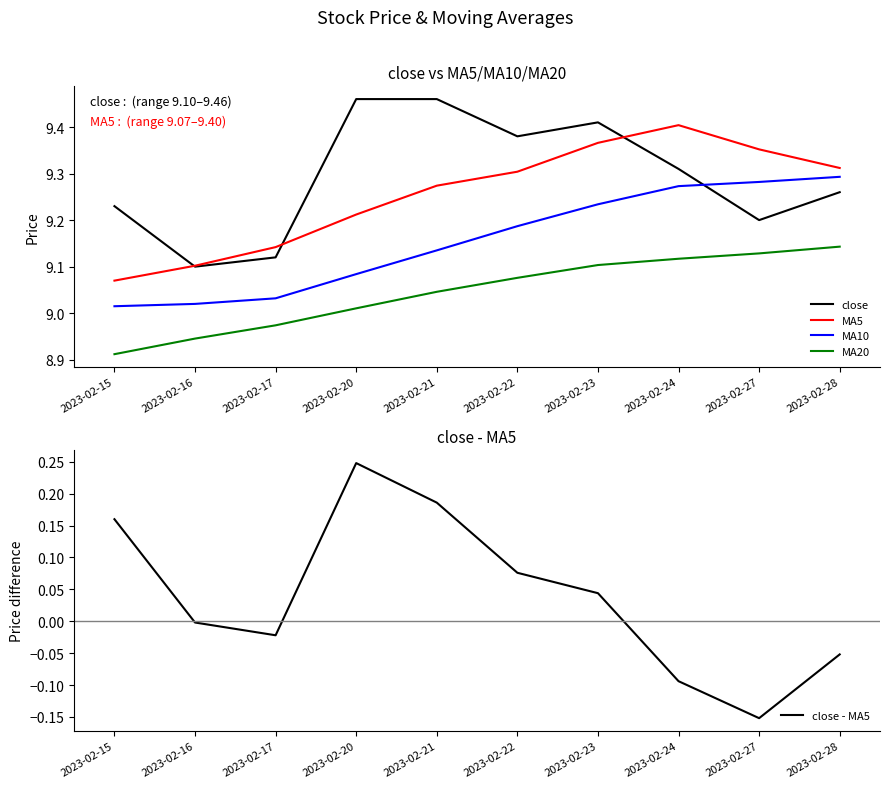

Reading right to left, what are all the values shown in this chart?

close: 9.3	9.2	9.3	9.4	9.4	9.5	9.5	9.1	9.1	9.2
MA5: 9.3	9.4	9.4	9.4	9.3	9.3	9.2	9.1	9.1	9.1
MA10: 9.3	9.3	9.3	9.2	9.2	9.1	9.1	9.0	9.0	9.0
MA20: 9.1	9.1	9.1	9.1	9.1	9.0	9.0	9.0	8.9	8.9
close - MA5: -0.1	-0.2	-0.1	0.0	0.1	0.2	0.2	-0.0	-0.0	0.2